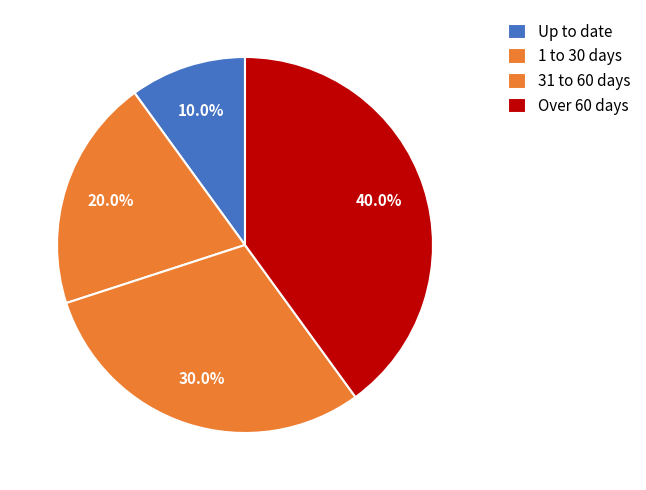

Approximately how many times larger is the value at Over 60 days compared to 31 to 60 days?

1.3